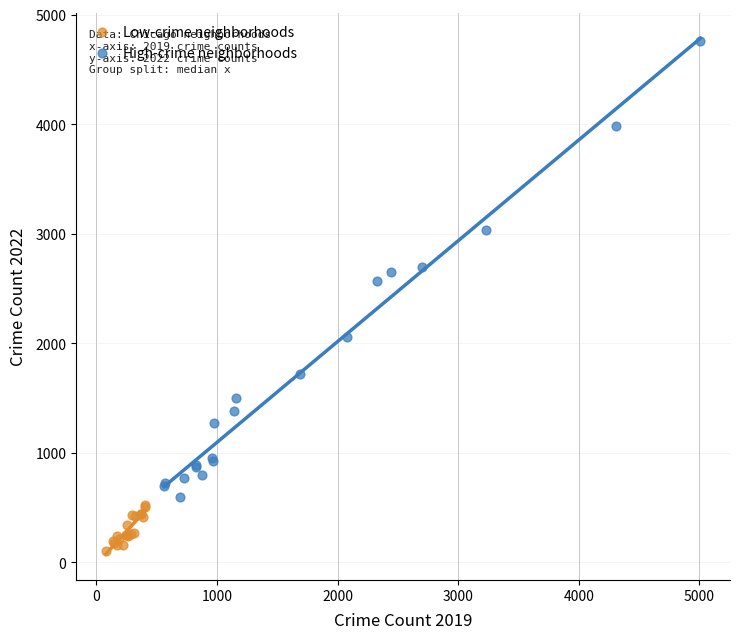

Which series has the largest Y range (max minus min)?

High-crime neighborhoods